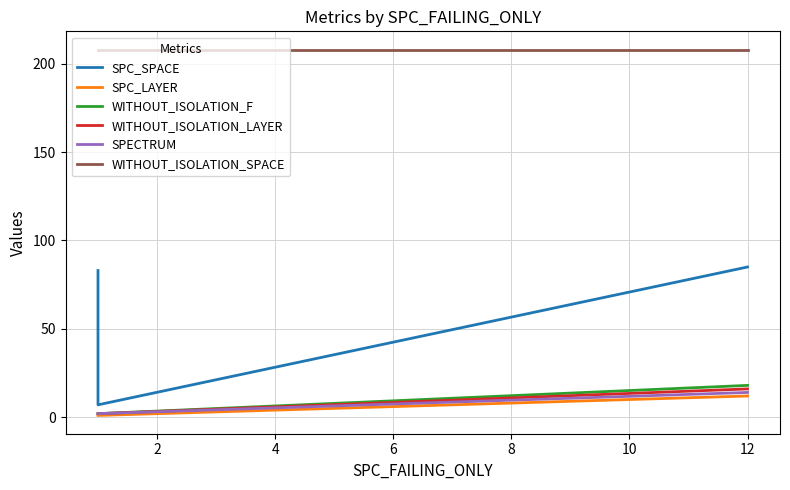

What is the value of the WITHOUT_ISOLATION_SPACE point at the 2nd from the left?

208